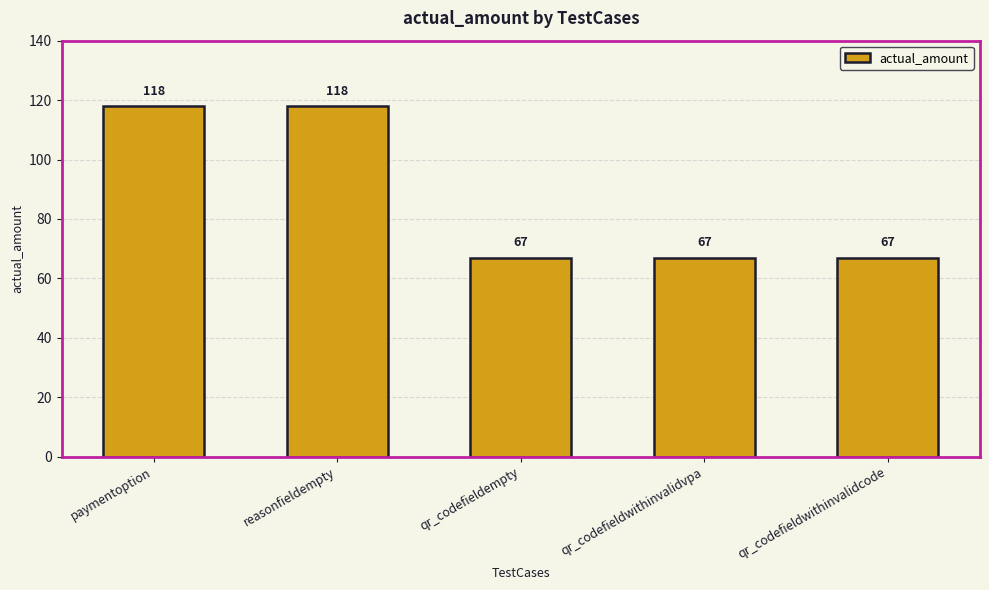

What is the ratio of the value at qr_codefieldempty to the value at reasonfieldempty?

0.6